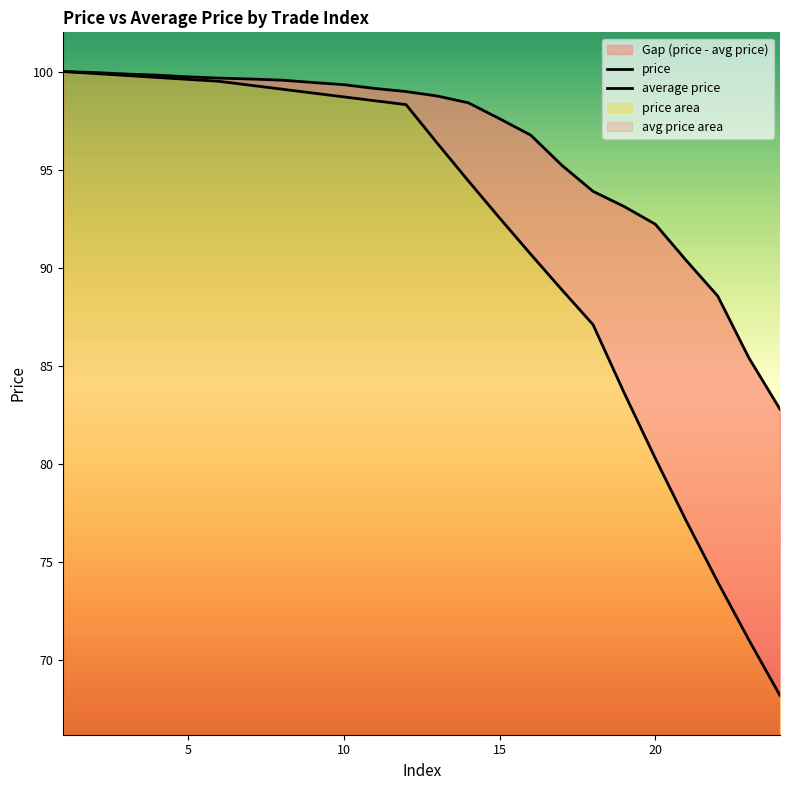

What is the sum of all price values?

2195.3